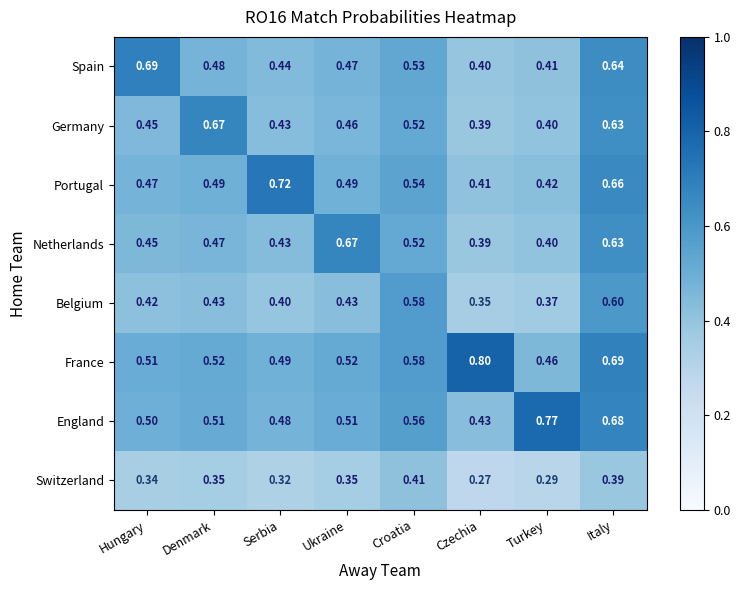

Rank the categories by Germany value from highest to lowest.

Denmark, Italy, Croatia, Ukraine, Hungary, Serbia, Turkey, Czechia